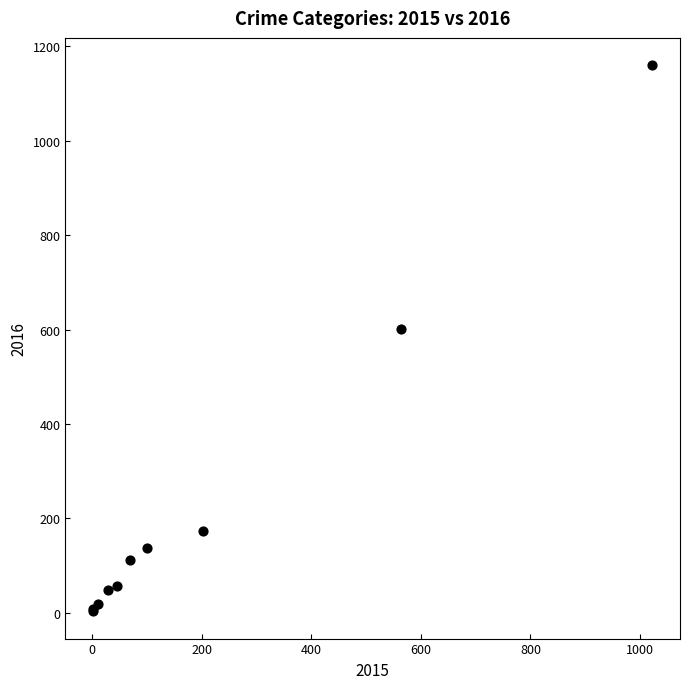

What Y value in the scatter plot is closest to 581?

602